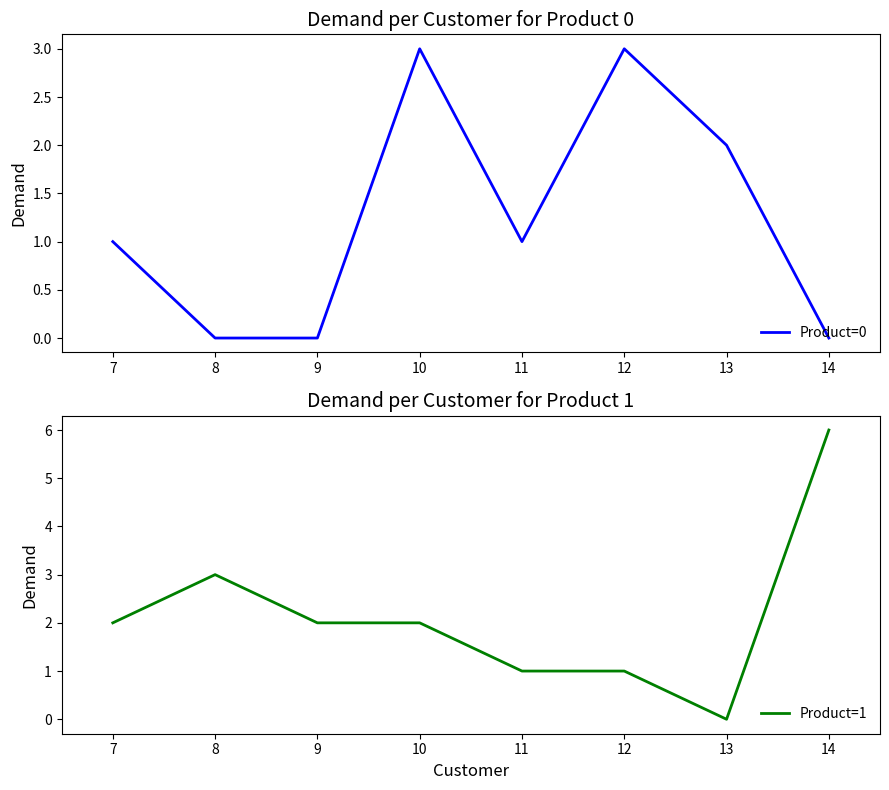

Is it true that Product=0 equals 3 at 10?

True